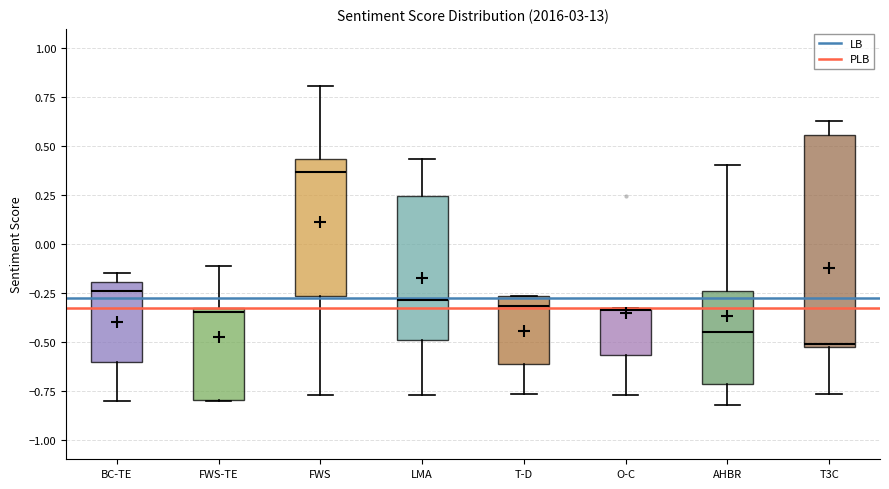

Where is the lower edge of the box for T-D on the y-axis? The values are not printed on the chart, so give them approximately, as read against the axis.

-0.60